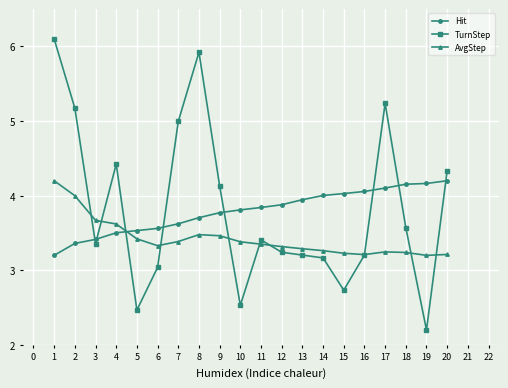

What value does the TurnStep series have at 7?

5.0